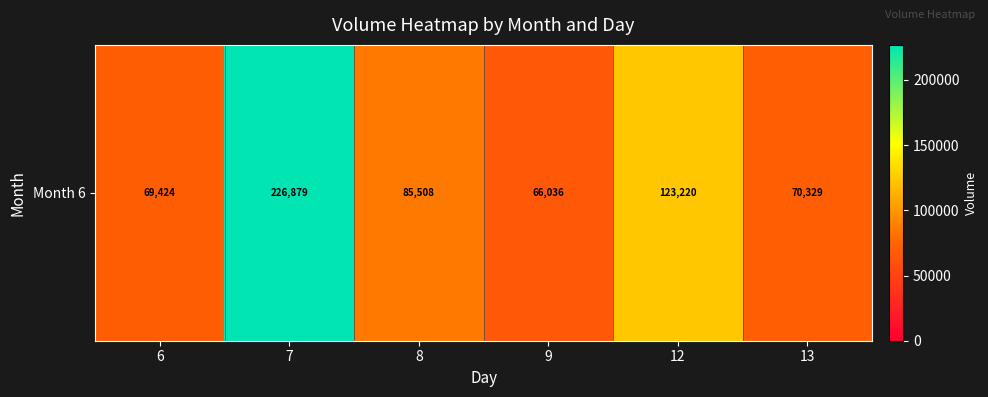

Read the value at 8, to the nearest 10.

85510